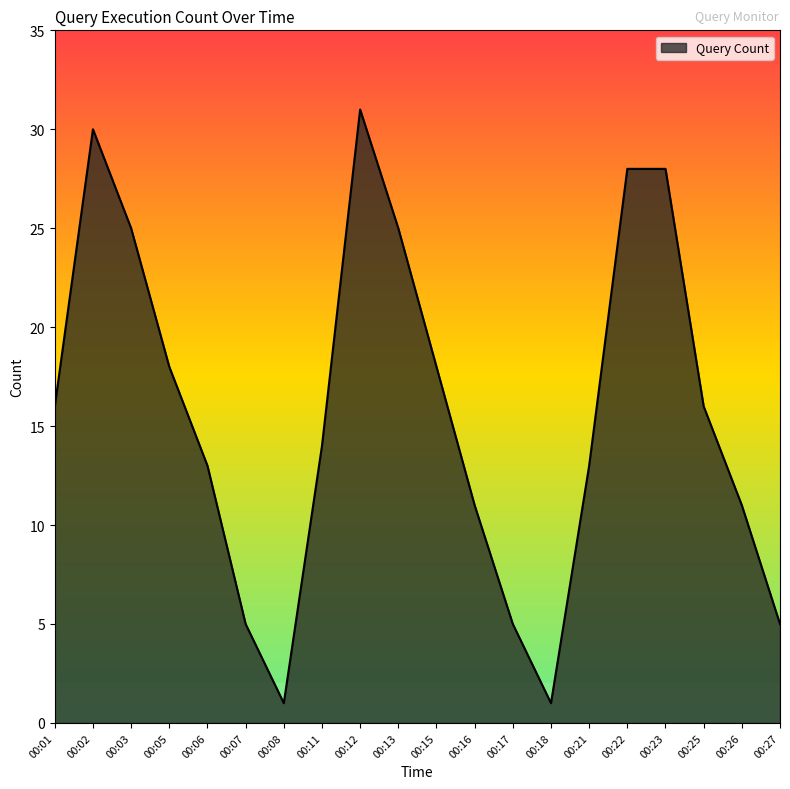

Is it true that the value at 00:27 is 5?

True